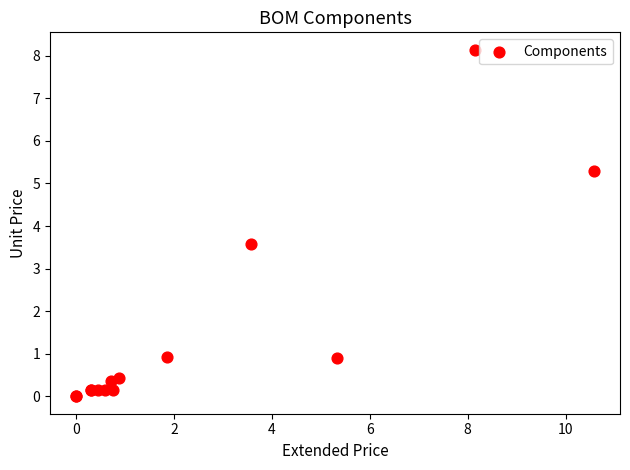

What Y value in the scatter plot is closest to 4?

3.6